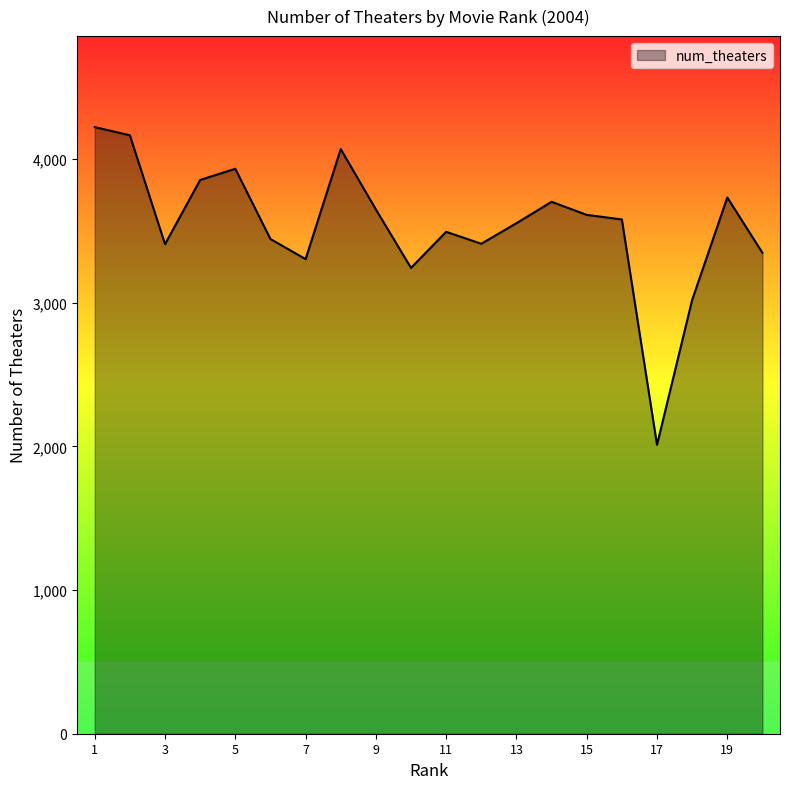

What is the greatest value displayed?

4223